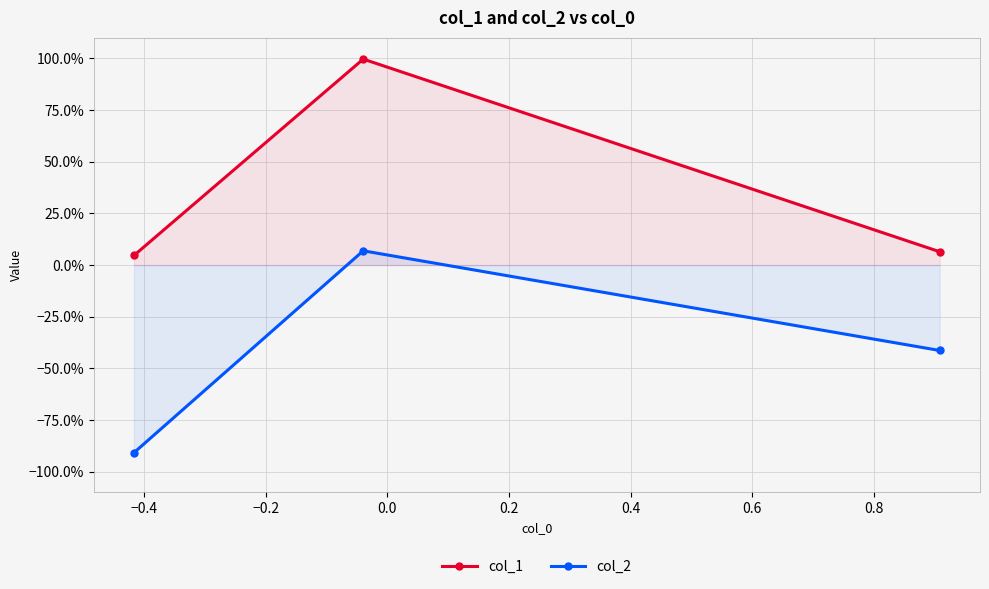

What are all the series names shown in the legend?

col_1, col_2